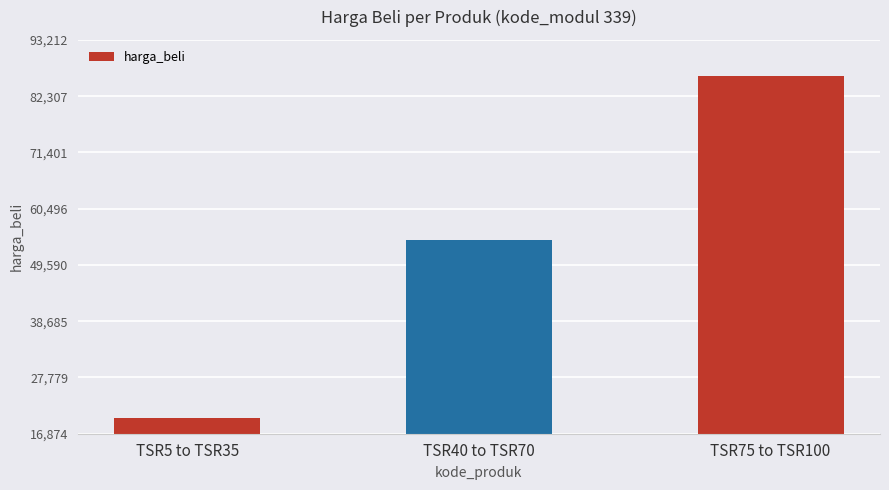

What is the change in value from TSR5 to TSR35 to TSR40 to TSR70?

+34525